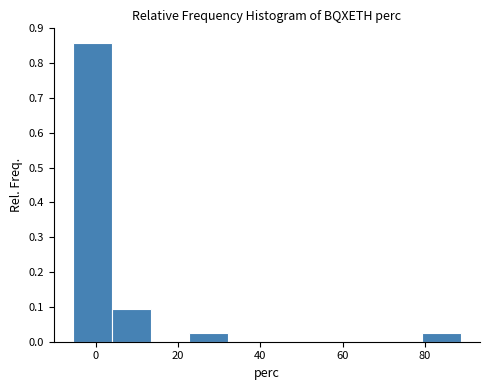

What is the height of the bar covering 80 to 88 on the x-axis? Neither the bar edges nor the heights are printed on the chart, so give them approximately, as read against the axes.

0.02